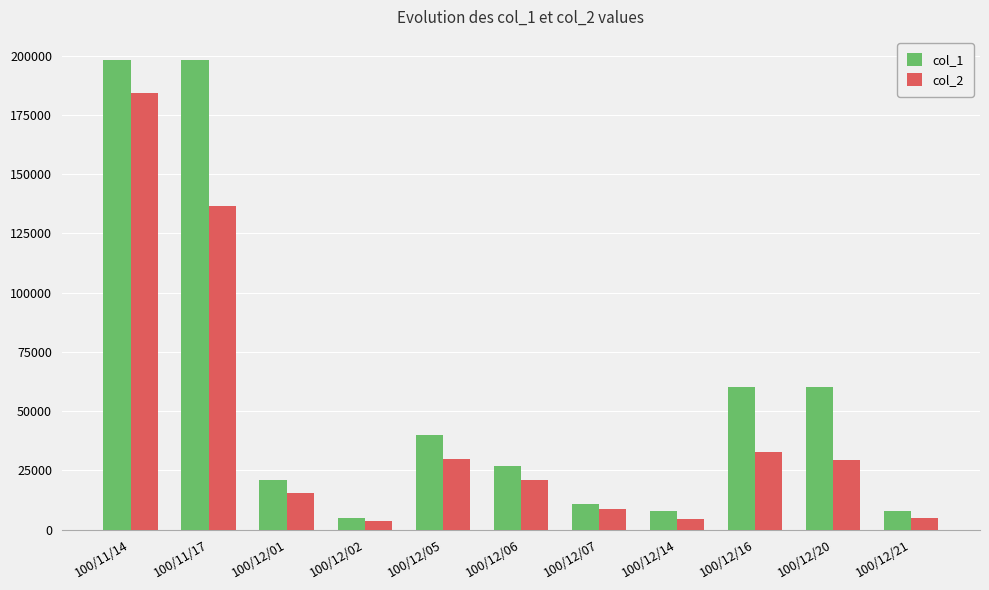

What is the maximum value for col_2?

184140